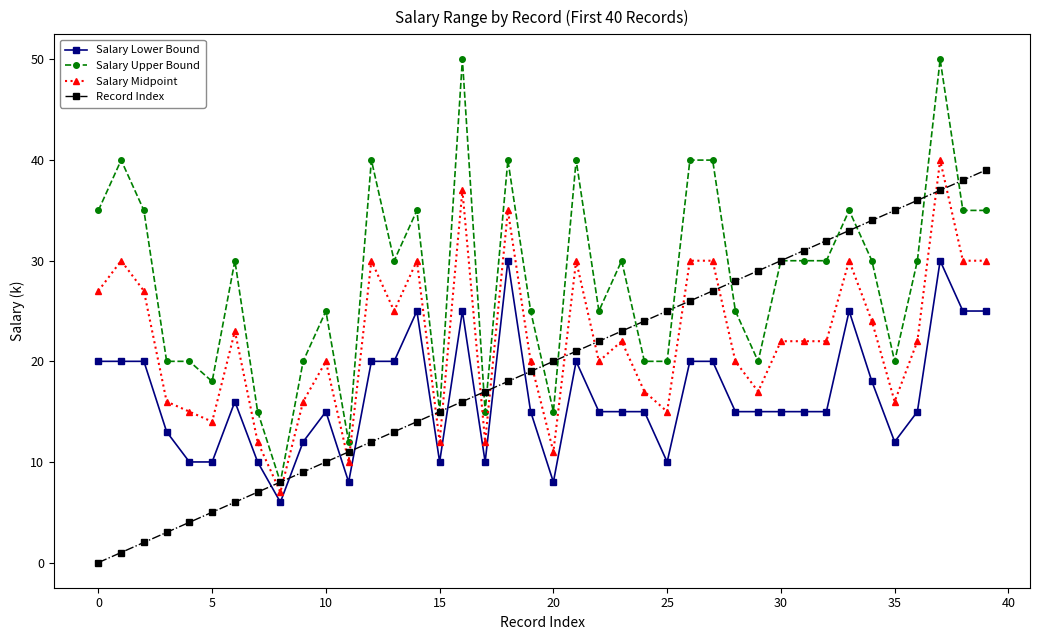

Which series has the largest total across all categories?

Salary Upper Bound